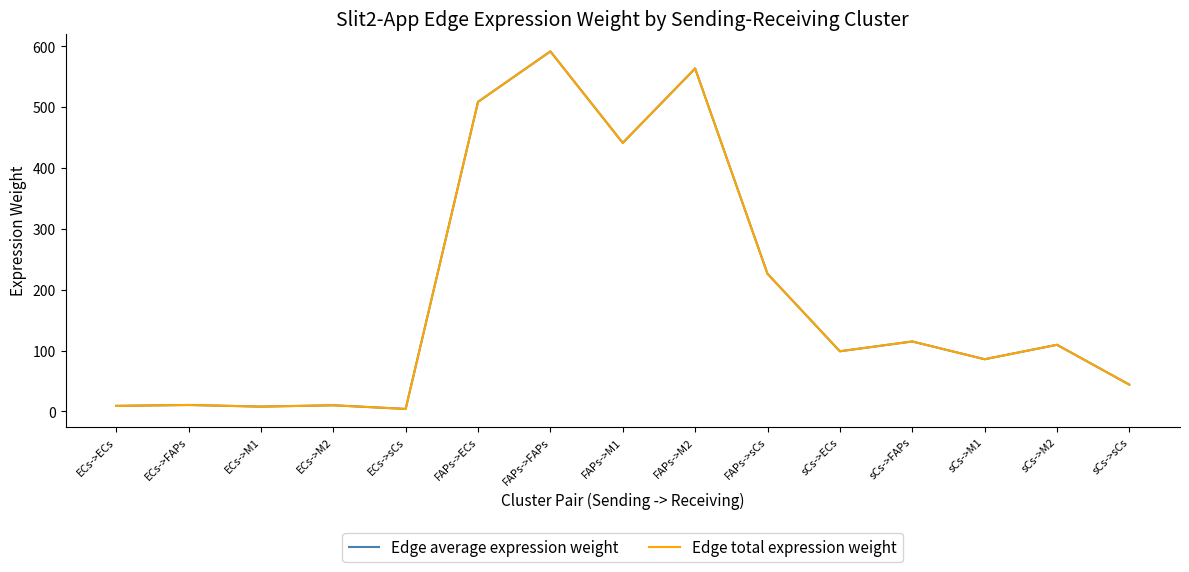

In Edge total expression weight, how many points are lower than both neighbors (excluding endpoints)?

5